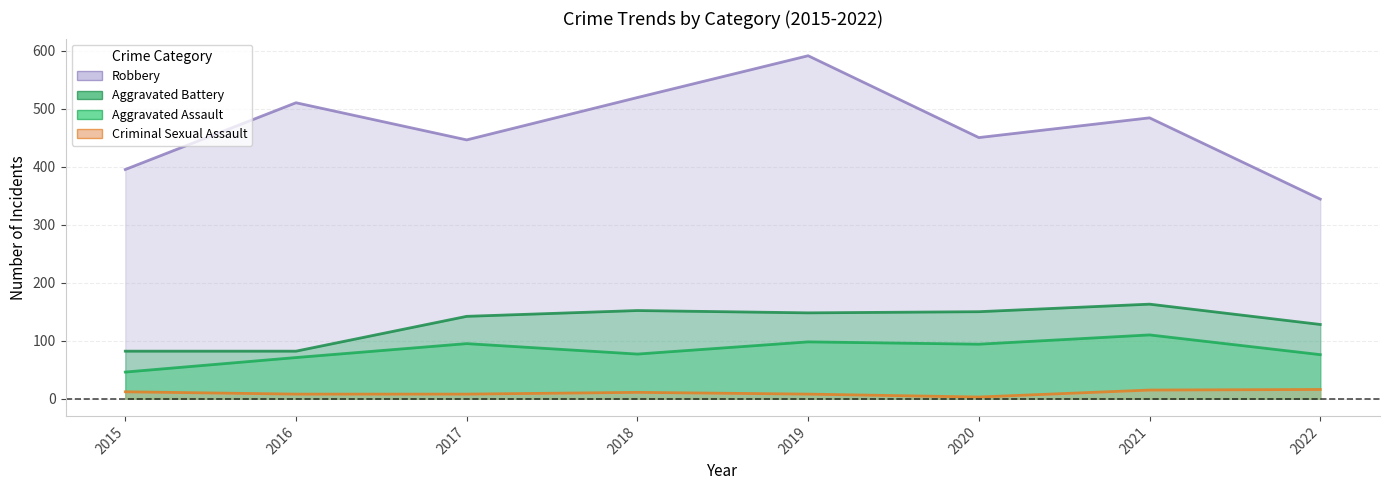

Where is Aggravated Battery nearest to the value 122?

2022